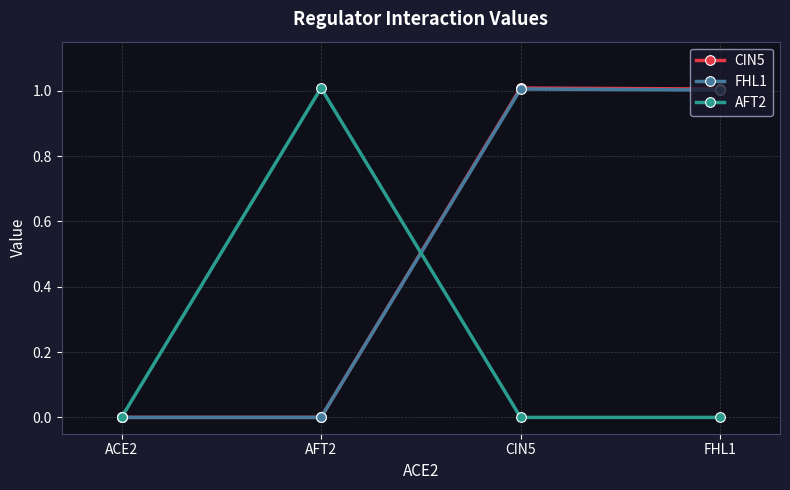

Reading left to right, transcribe all the data shown in this chart.

CIN5: 0.0	0.0	1.0	1.0
FHL1: 0.0	0.0	1.0	1.0
AFT2: 0.0	1.0	0.0	0.0